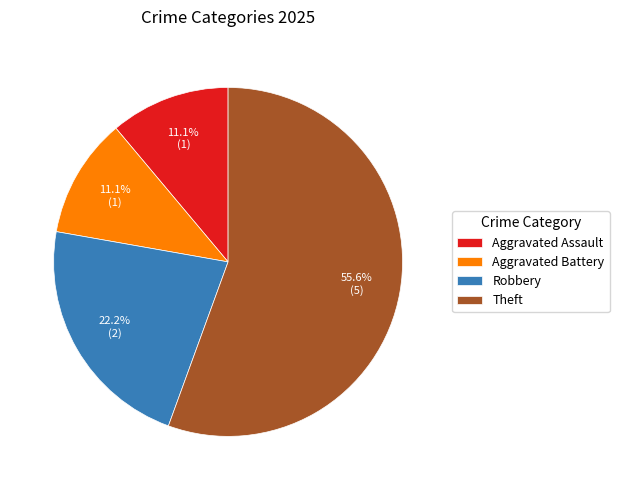

Approximately how many times larger is the value at Aggravated Battery compared to Aggravated Assault?

1.0